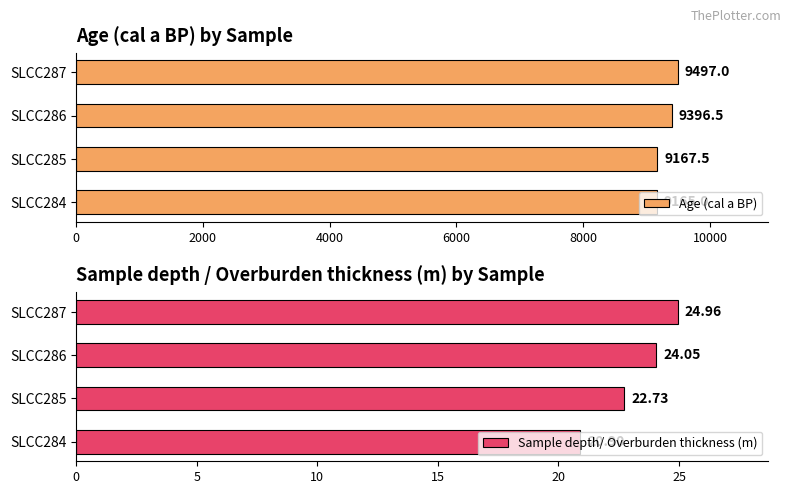

What is the sum of all Age (cal a BP) values?

37226.0